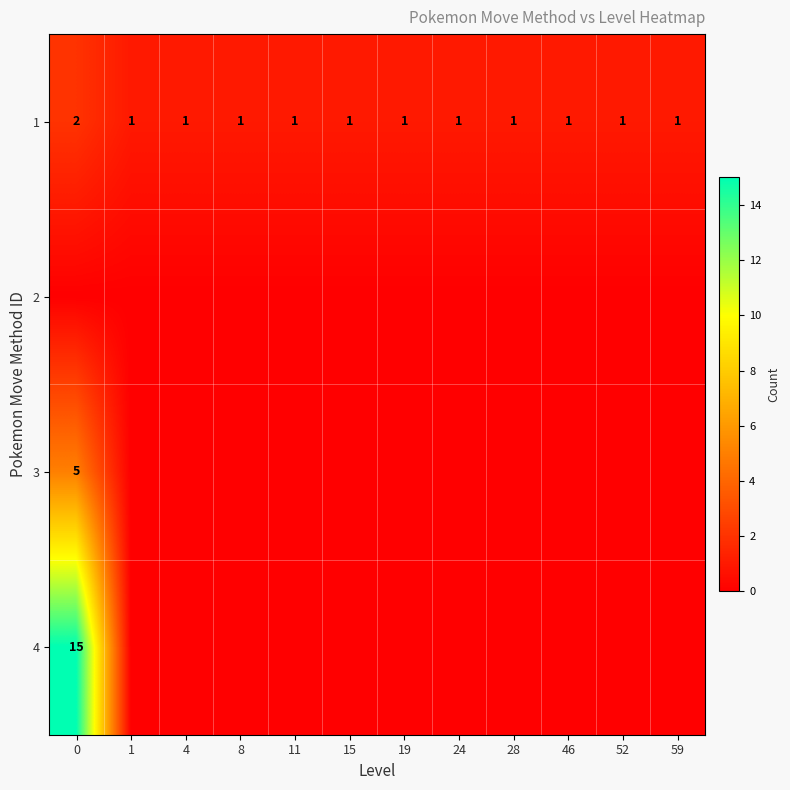

Is it true that 4 equals 24 at 0?

False